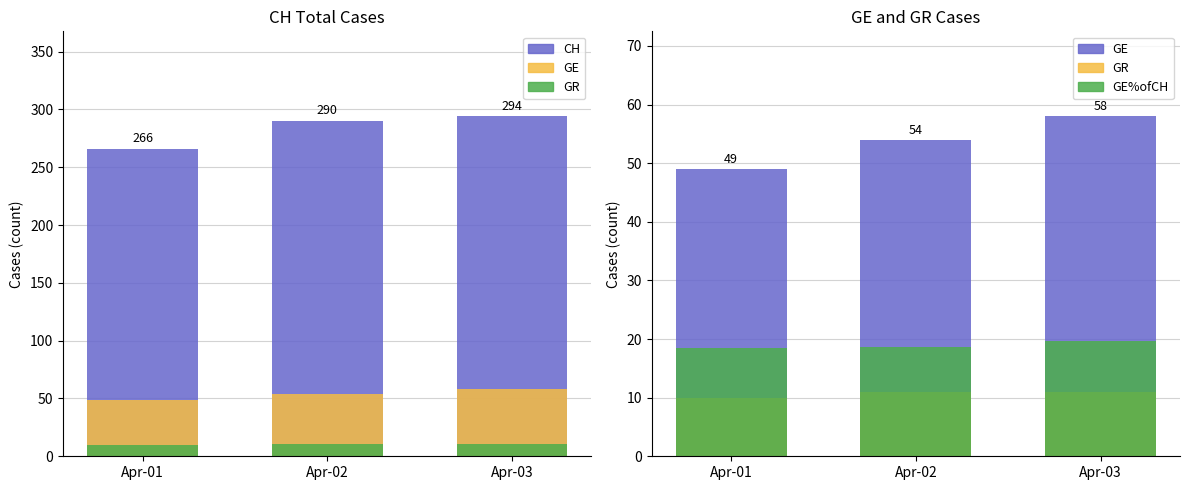

Between Apr-02 and Apr-03, which series saw the biggest shift?

CH